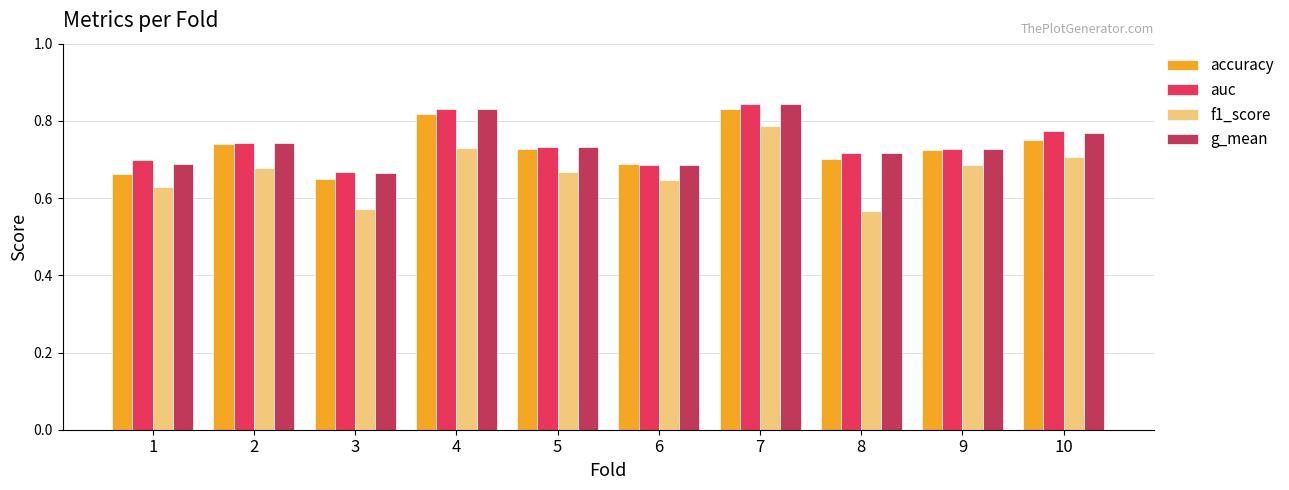

Which series changed the most between 7 and 9?

auc